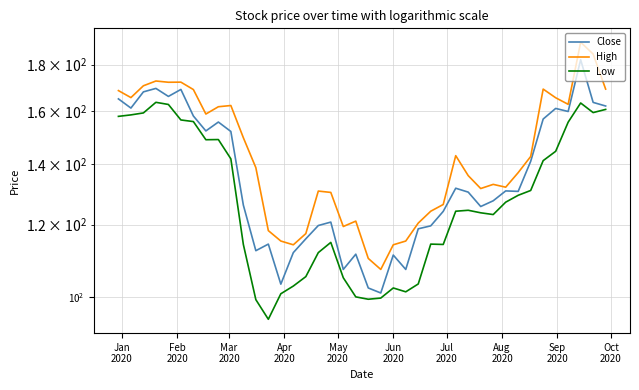

Reading left to right, transcribe all the data shown in this chart.

Close: 165.0	161.2	168.0	169.5	166.1	169.0	158.0	152.1	155.6	151.9	126.1	112.3	114.2	103.2	111.8	115.8	119.7	120.8	107.1	111.4	102.2	100.9	111.1	107.1	118.7	119.6	124.1	131.6	130.3	125.6	127.5	130.7	130.6	140.9	156.8	161.1	159.8	182.2	163.6	162.1
High: 168.5	165.6	170.6	172.7	172.1	172.2	169.0	158.8	161.8	162.3	149.6	138.6	118.2	115.1	114.0	117.3	130.7	130.2	119.4	121.1	110.2	107.1	114.0	115.1	120.5	124.2	126.3	142.9	135.9	131.5	132.9	131.9	136.9	142.6	169.2	165.5	162.8	190.5	184.8	169.2
Low: 157.9	158.5	159.2	163.6	162.7	156.4	155.8	148.8	148.9	141.8	114.1	99.2	94.4	100.7	102.7	105.2	111.8	114.7	104.9	99.9	99.3	99.6	102.2	101.2	103.3	114.2	114.1	124.2	124.5	123.7	123.1	127.0	129.3	130.9	141.1	144.5	155.6	163.3	159.4	160.7